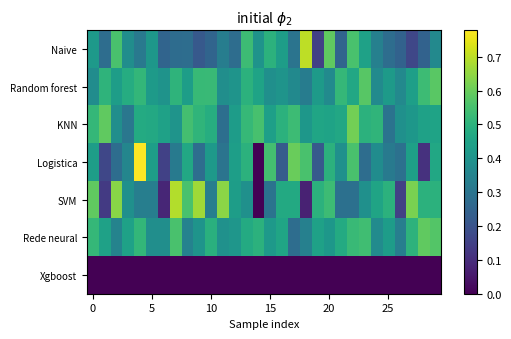

Which series has the largest total across all categories?

KNN